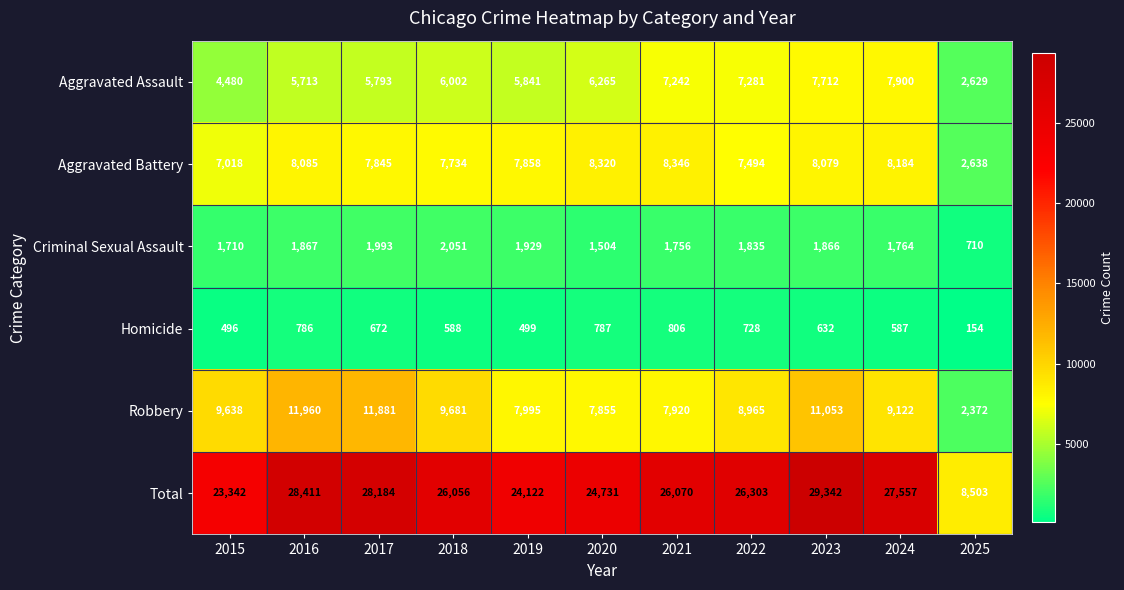

How many categories are shown in the chart?

11